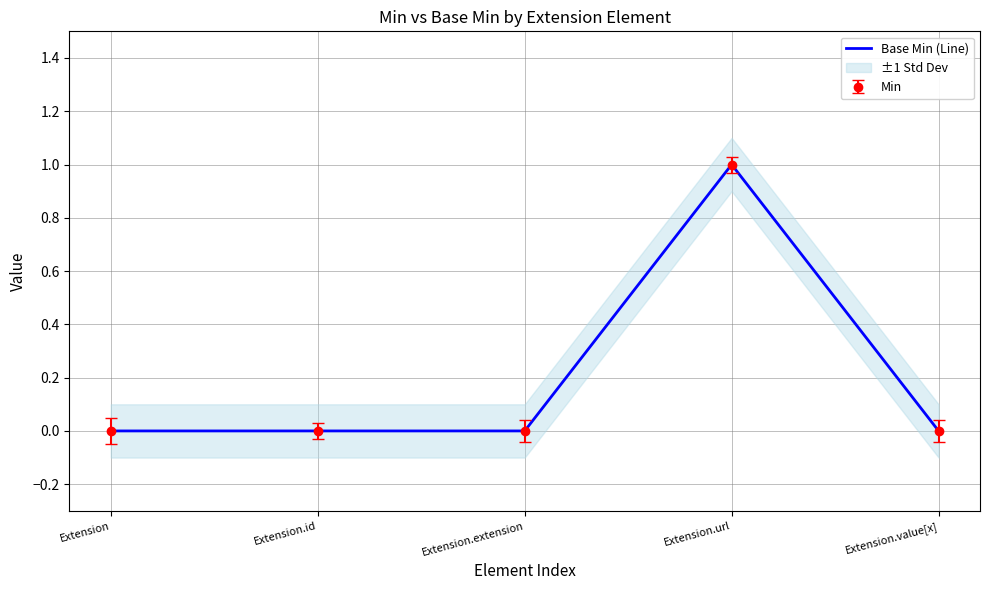

How many categories are shown in the chart?

5